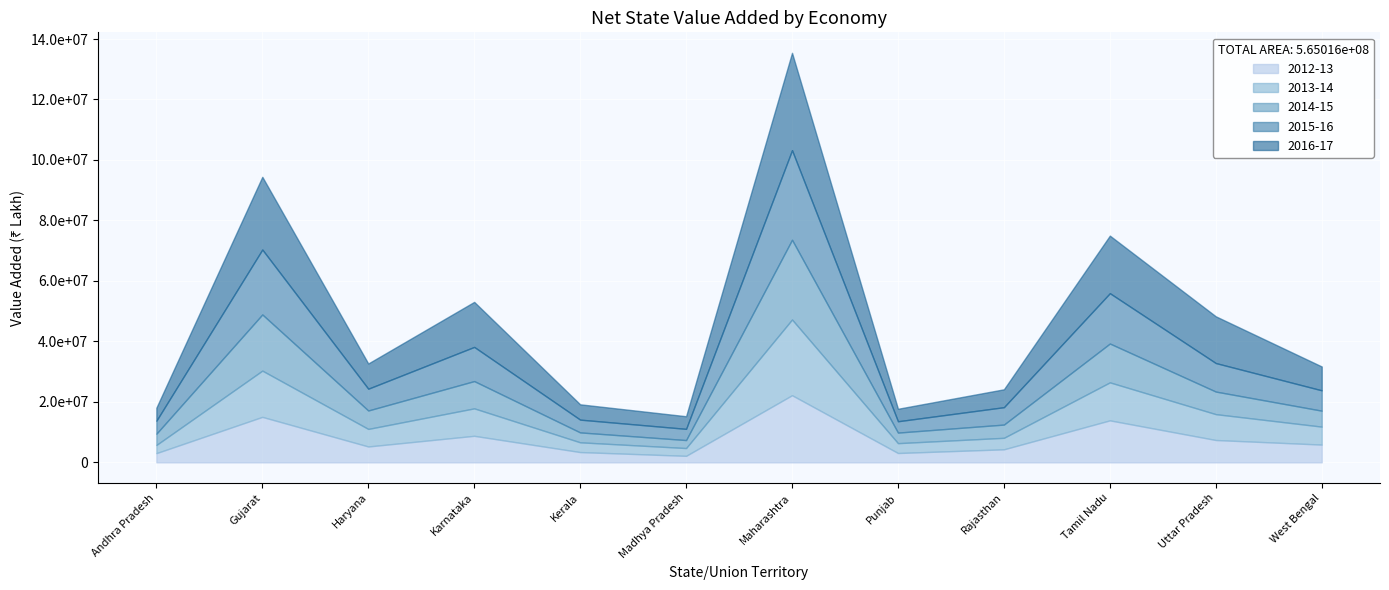

At which category is the sum across all series the highest?

Maharashtra